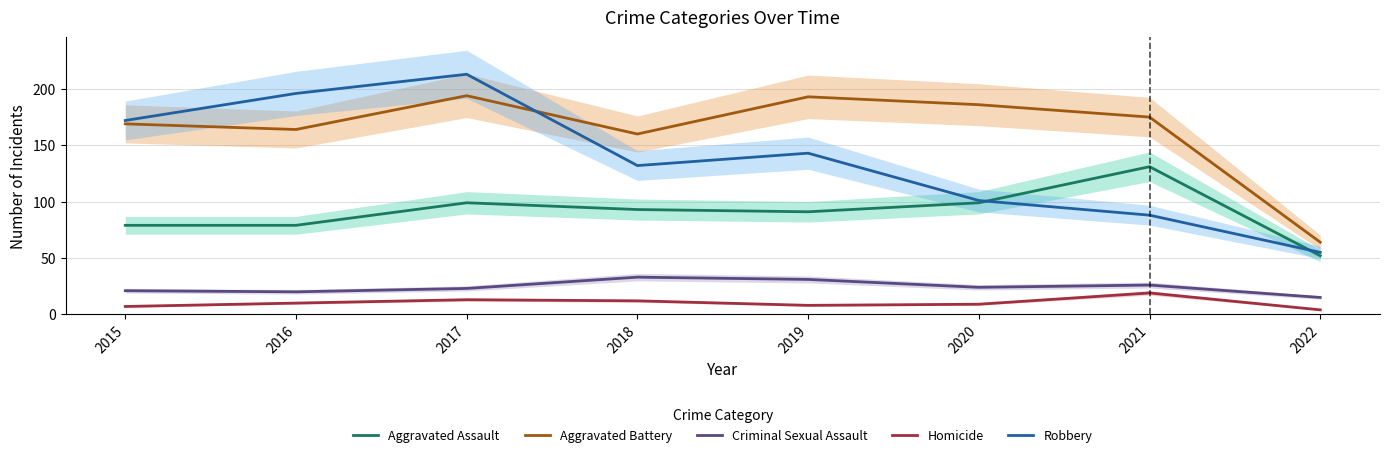

At which category does Criminal Sexual Assault reach its first local valley?

2016